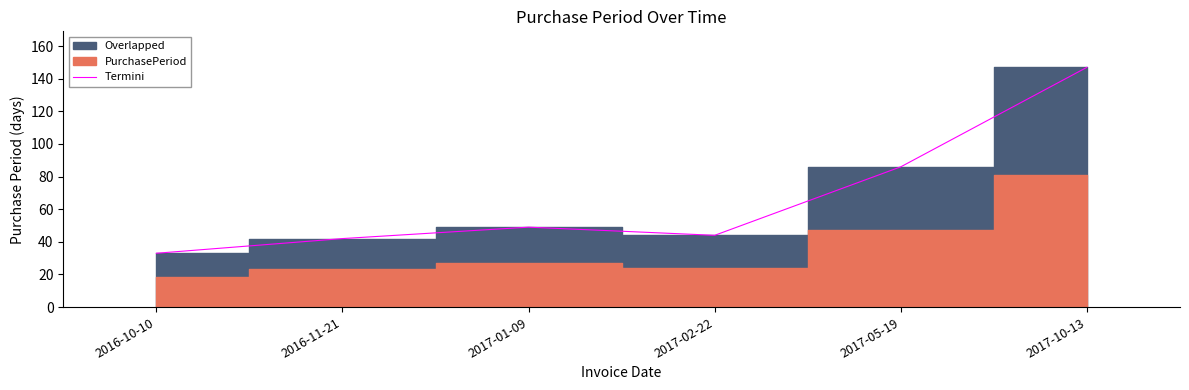

What value does the data have at 2016-11-21, to the nearest 10?

40